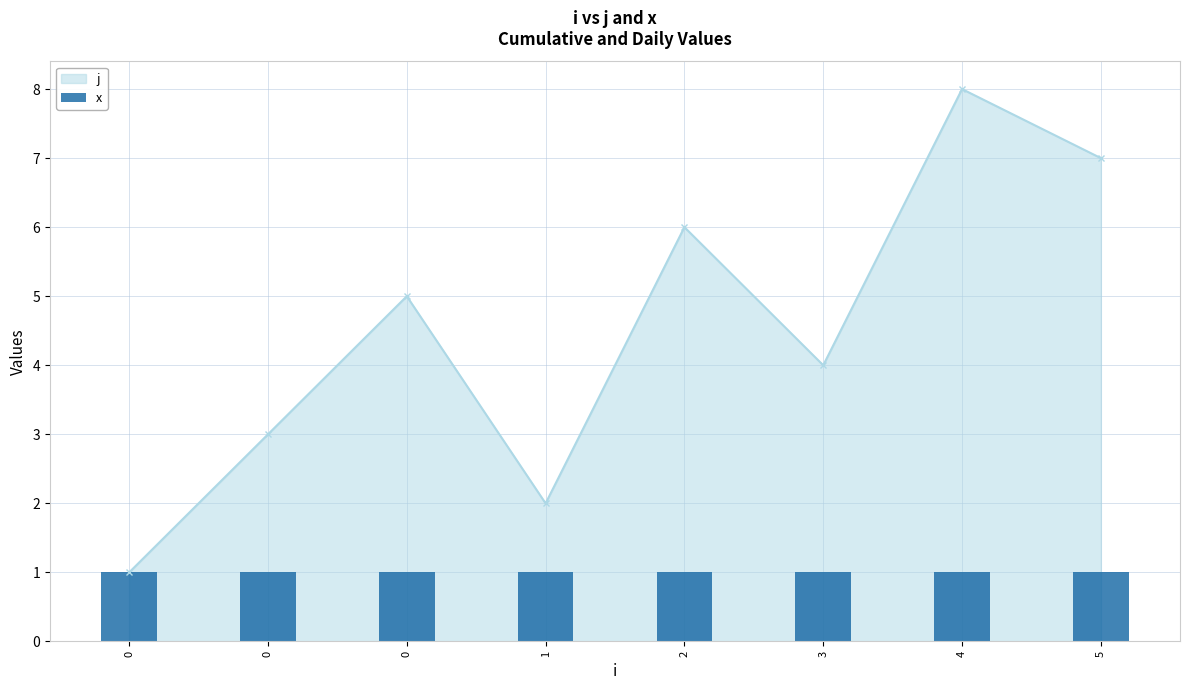

What is the sum of all values?

36